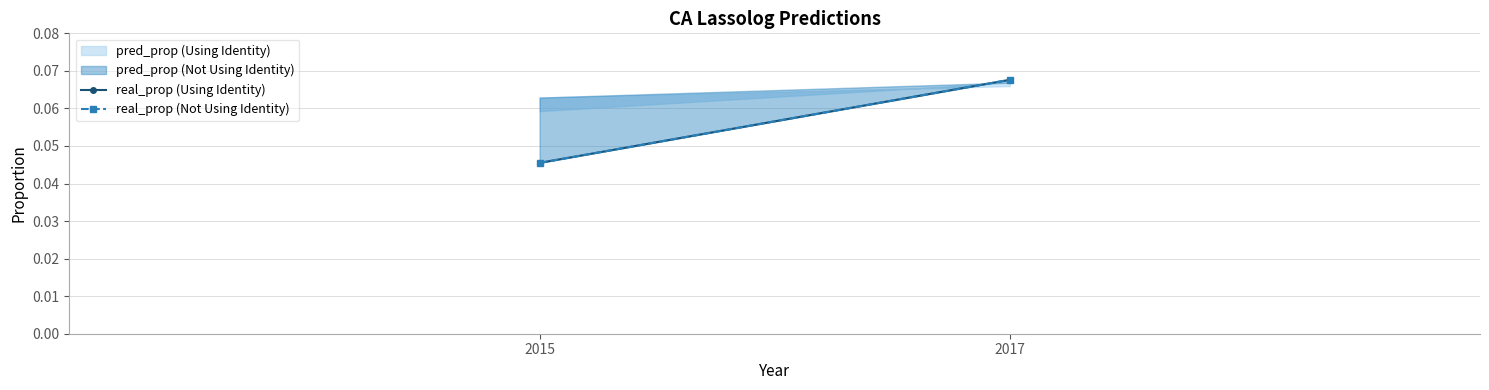

Which series has the largest total across all categories?

real_prop (Using Identity)